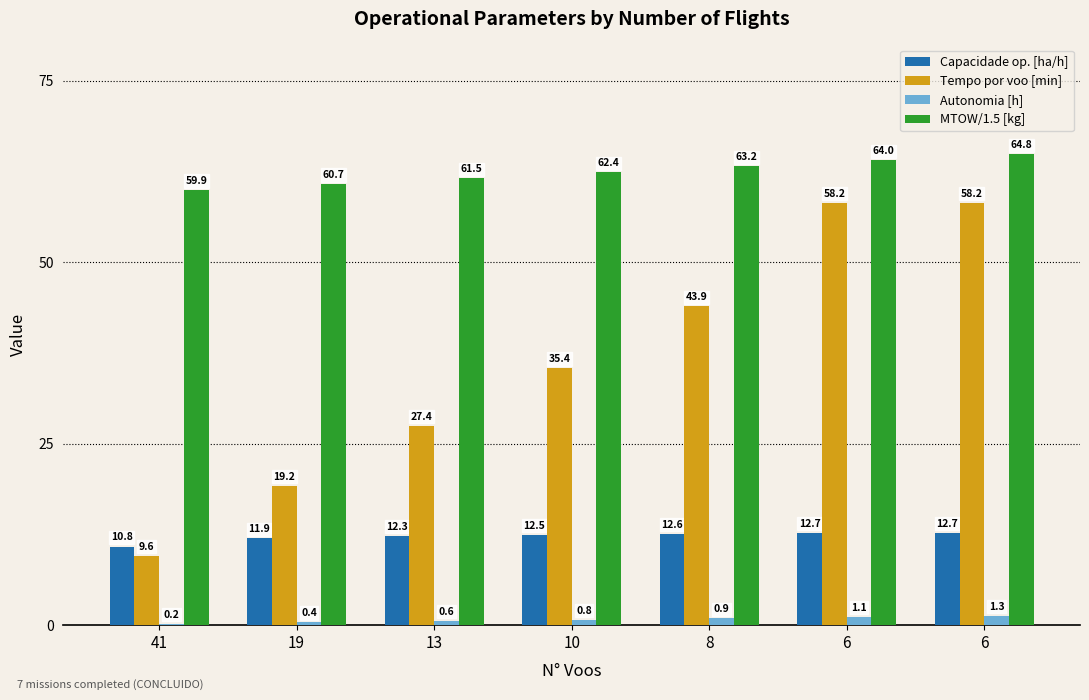

Reading left to right, transcribe all the data shown in this chart.

Capacidade op. [ha/h]: 10.8	11.9	12.3	12.5	12.6	12.7	12.7
Tempo por voo [min]: 9.6	19.2	27.4	35.4	43.9	58.2	58.2
Autonomia [h]: 0.2	0.4	0.6	0.8	0.9	1.1	1.3
MTOW/1.5 [kg]: 59.9	60.7	61.5	62.4	63.2	64.0	64.8